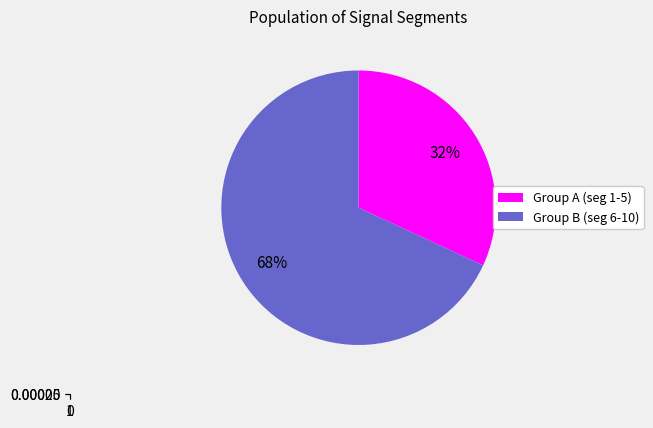

To the nearest percent, what portion does signal segment 5 represent?

20%